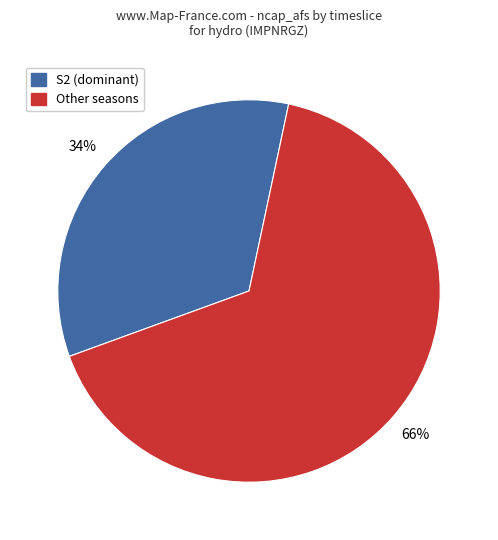

How many segments does this pie chart have?

2